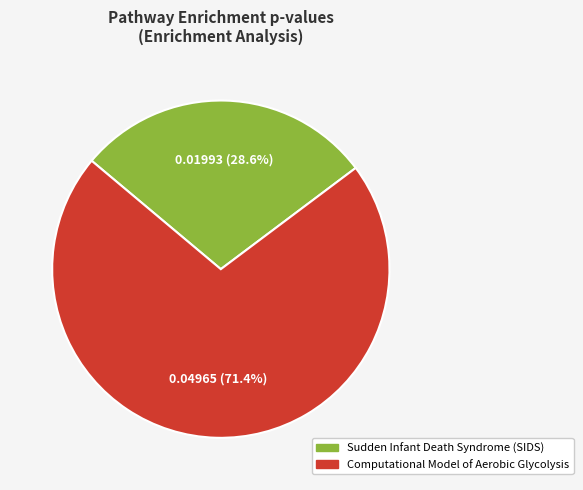

What percentage is NOT represented by Computational Model of Aerobic Glycolysis?

28.6%